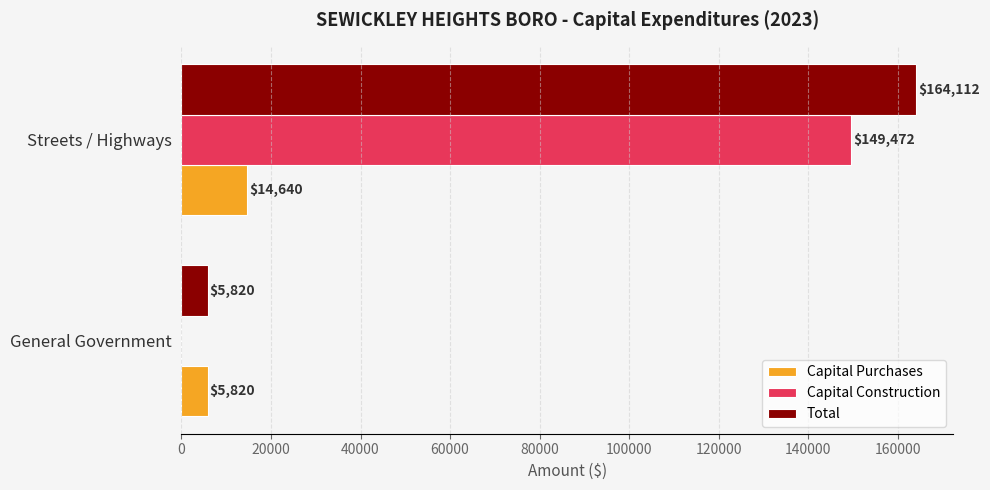

Is the value of Capital Purchases at Streets / Highways greater than the value of Total at Streets / Highways?

No